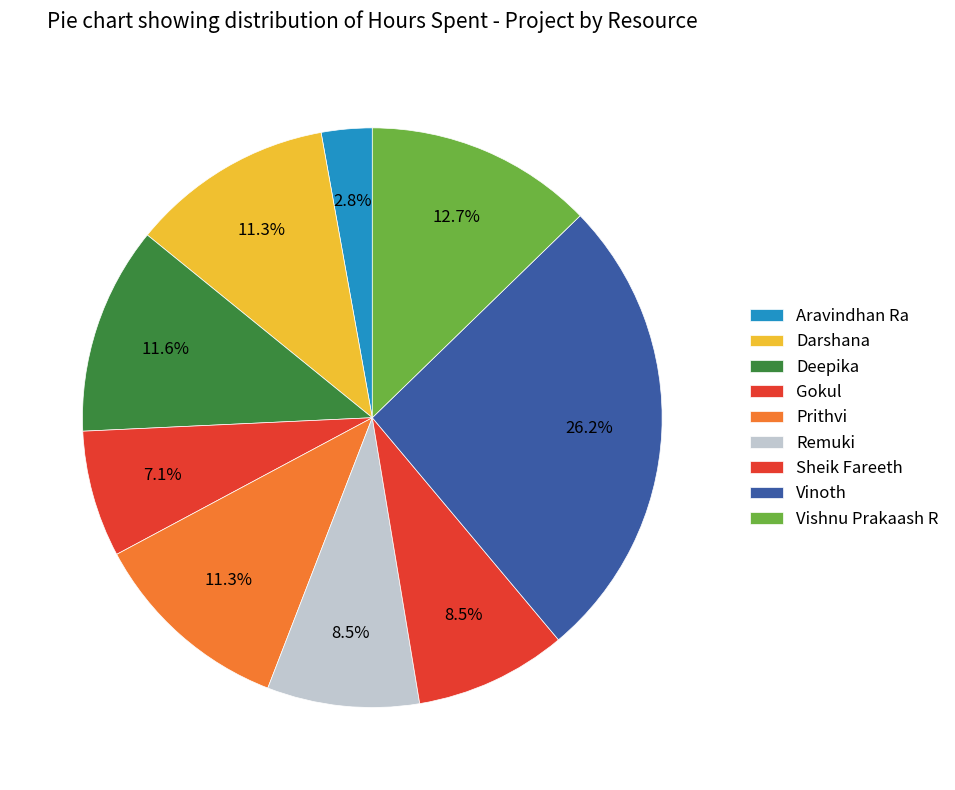

Count the number of slices in the pie.

9